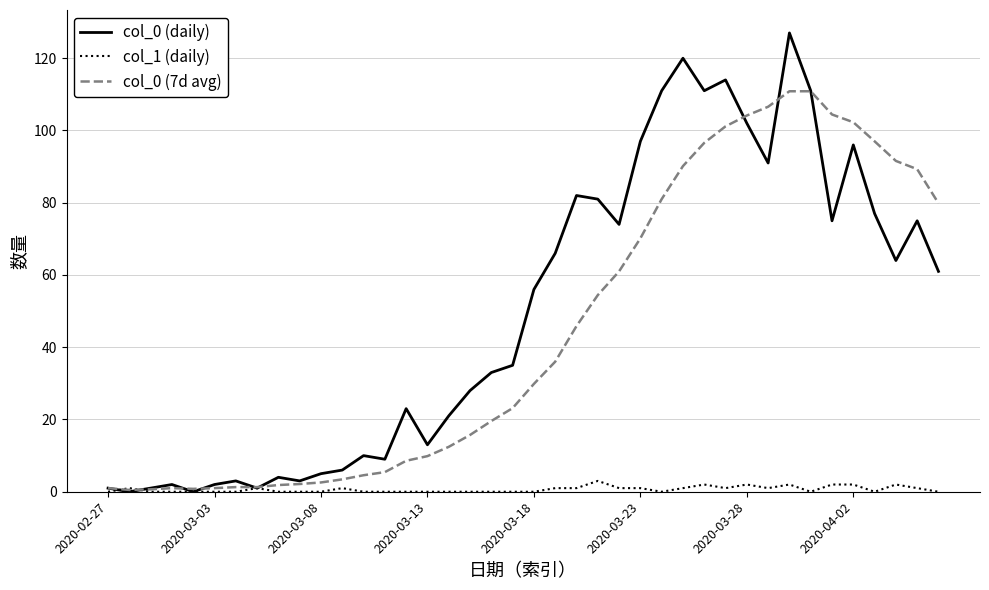

What is the greatest value displayed?

127.0